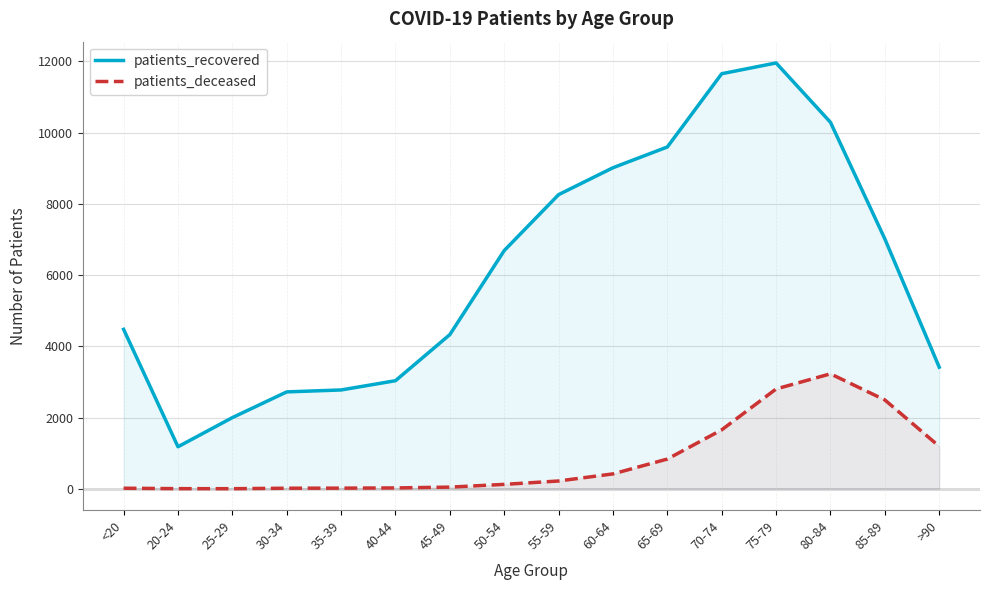

Does the chart display data point markers on the line(s)?

No